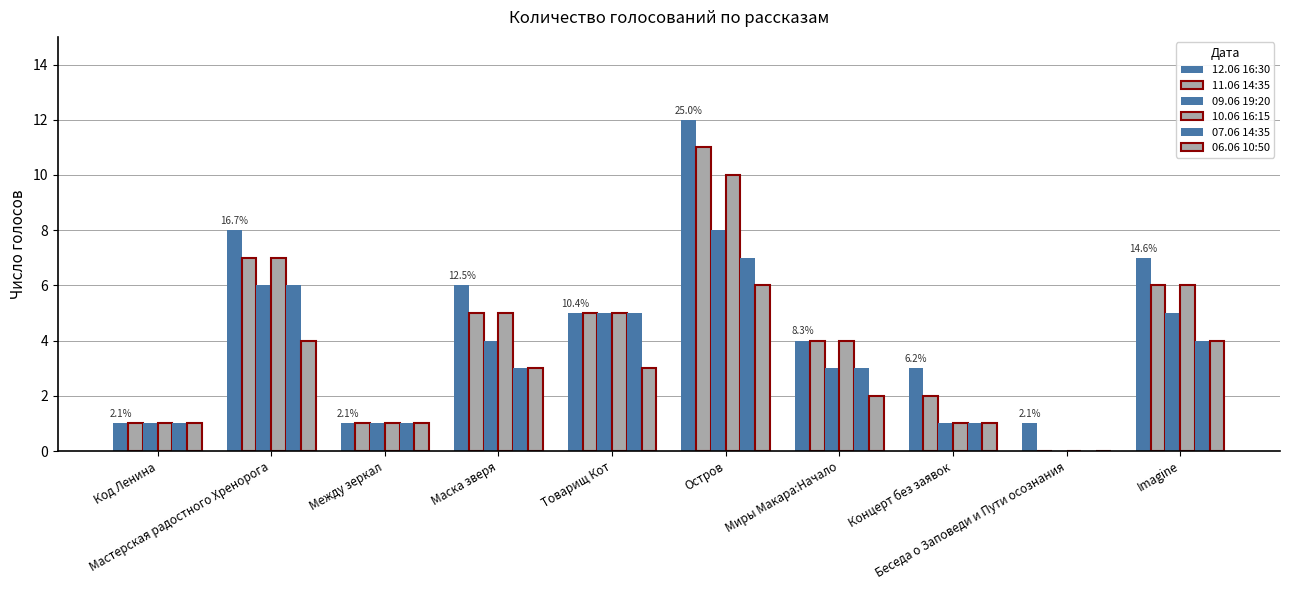

Are the bars grouped side by side (vs. stacked)?

Yes